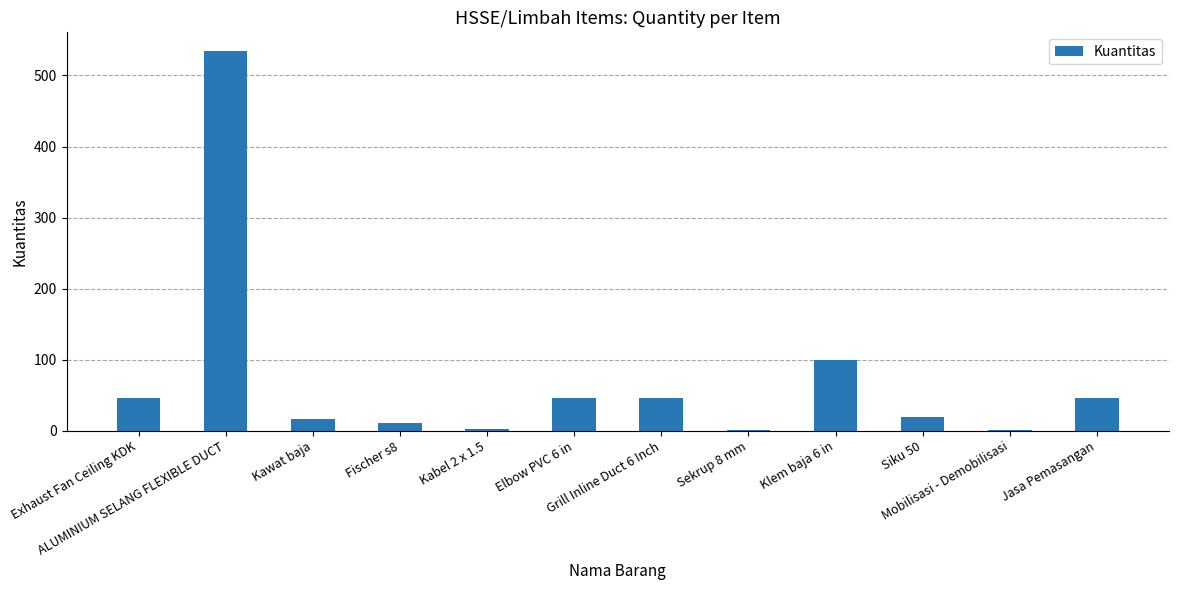

What is the maximum value shown in the chart?

534